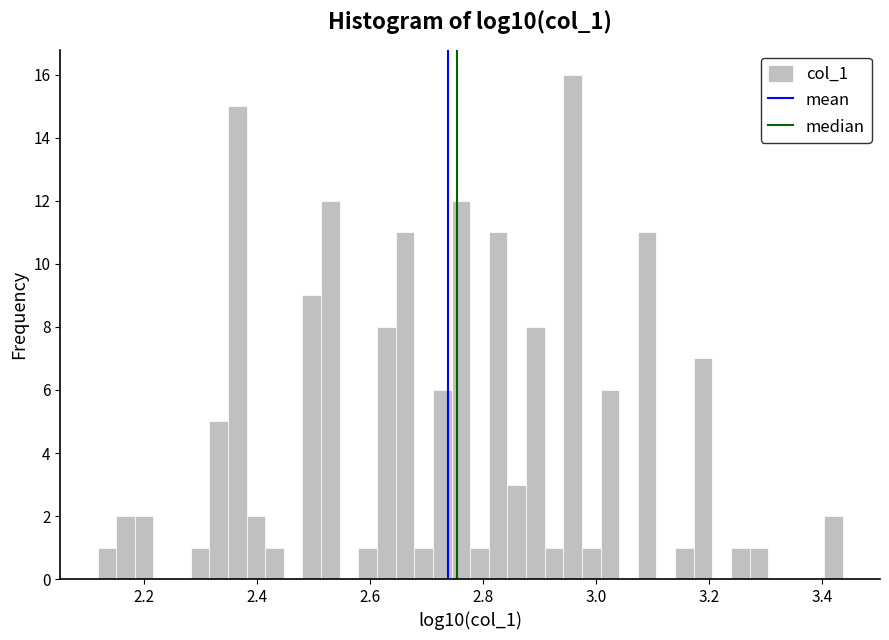

Around what value on the x-axis is the tallest bar? Give the approximate position of its centre, as read against the axis.

2.96